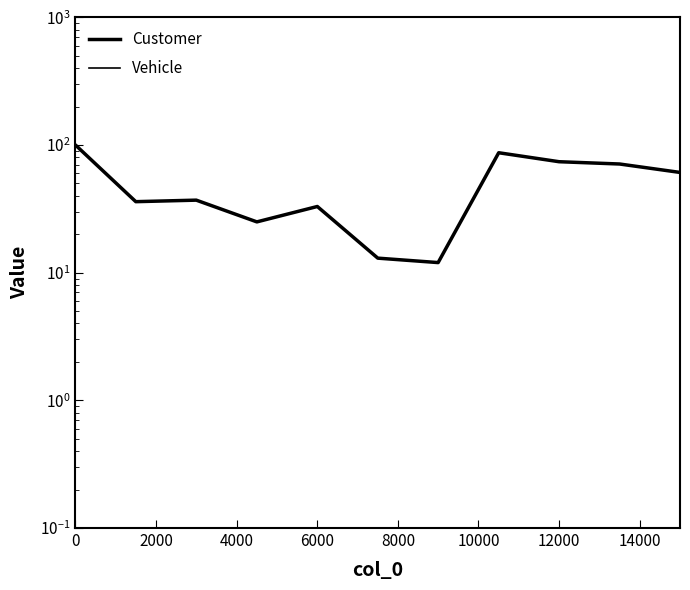

What is the difference between the second highest and second lowest values in the Customer series?

87